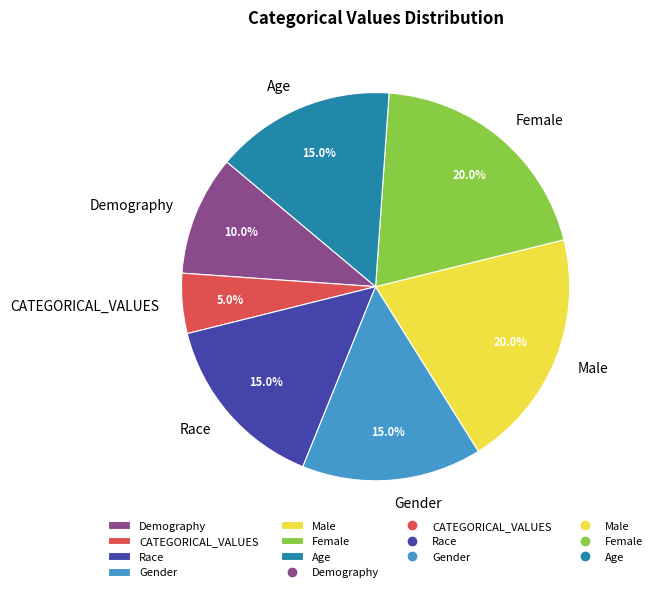

Which slice is the smallest?

CATEGORICAL_VALUES